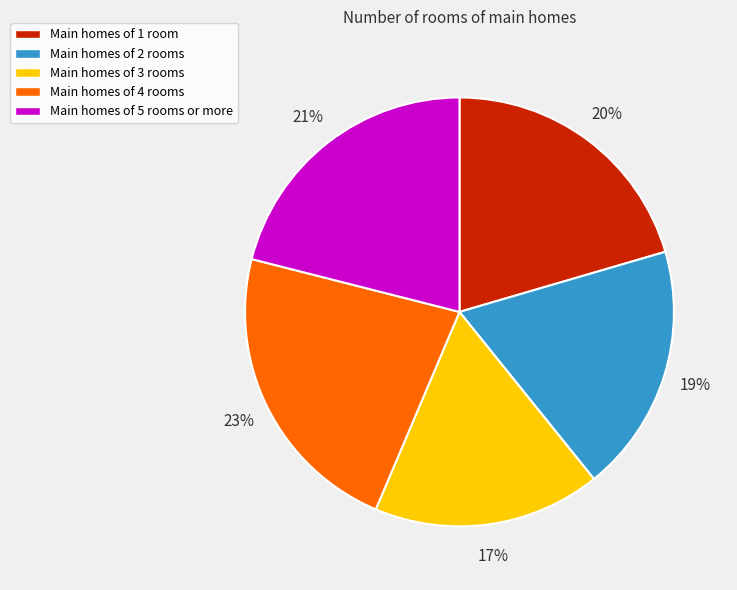

Count the number of slices in the pie.

5